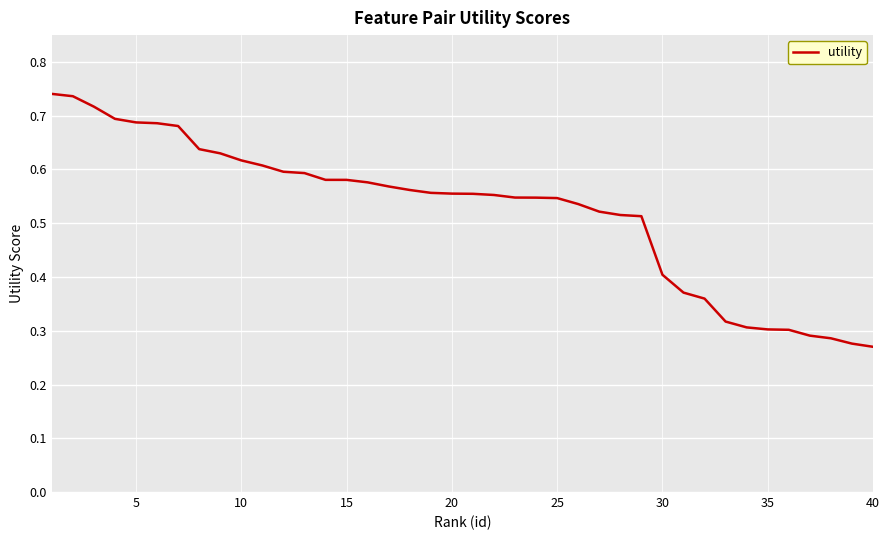

Does the chart display data point markers on the line(s)?

No